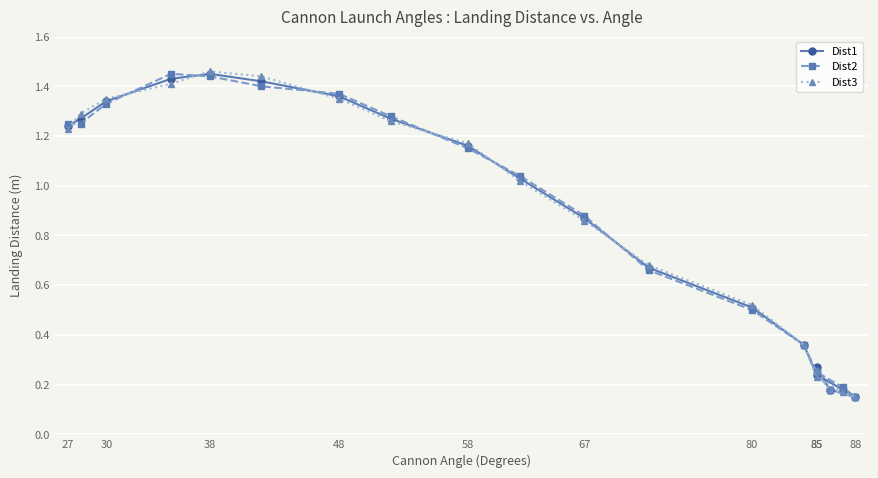

How many values in the Dist3 series exceed 1?

10